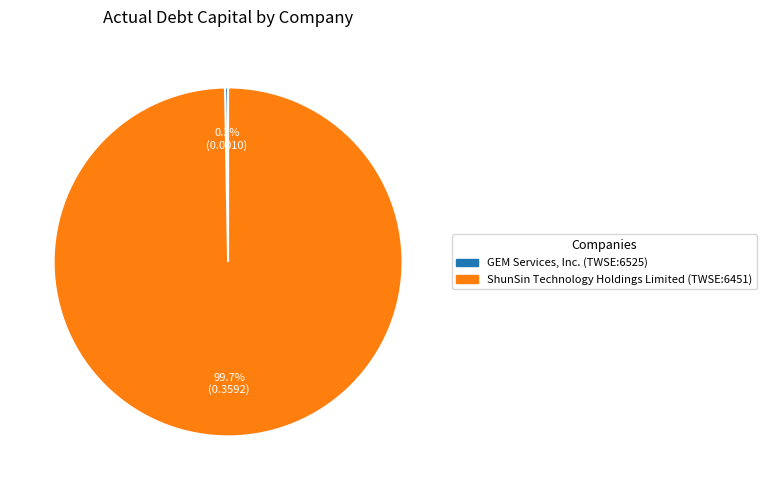

How many slices are in this pie chart?

2